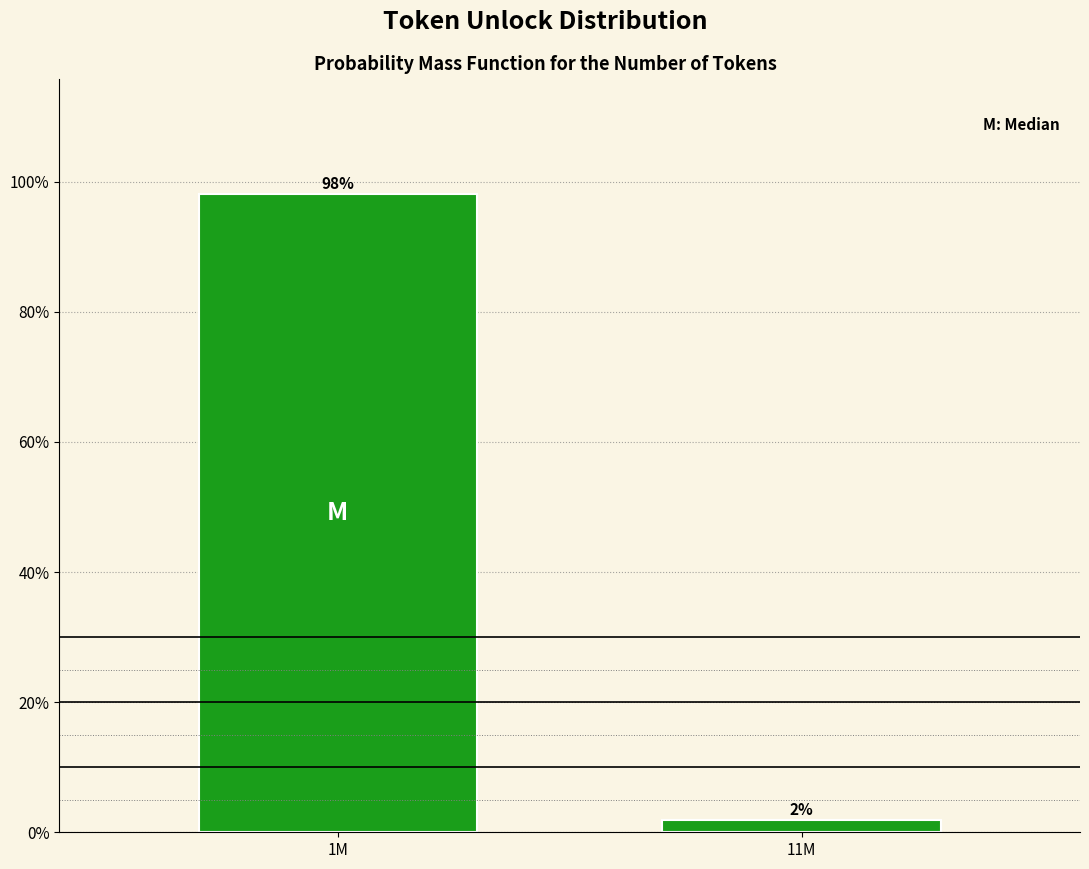

List the labels in order of value, largest first.

1M, 11M